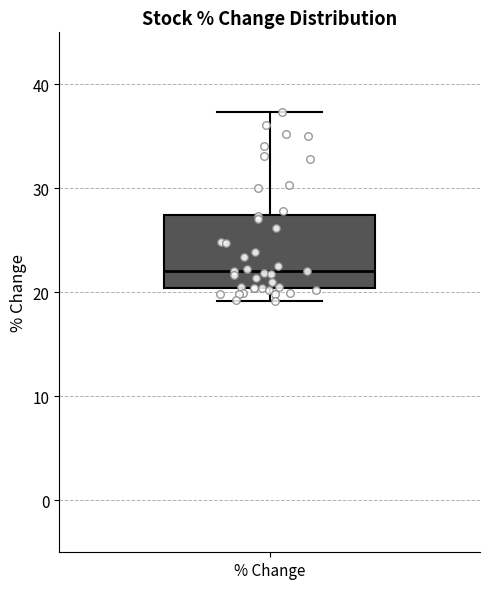

Transcribe this box plot: give where the median line is, the range the box spans, and where the two whiskers end, as read against the y-axis. The values are not printed on the chart, so give them approximately, as read against the axis.

median 22, box 20 to 27, whiskers 19 to 37